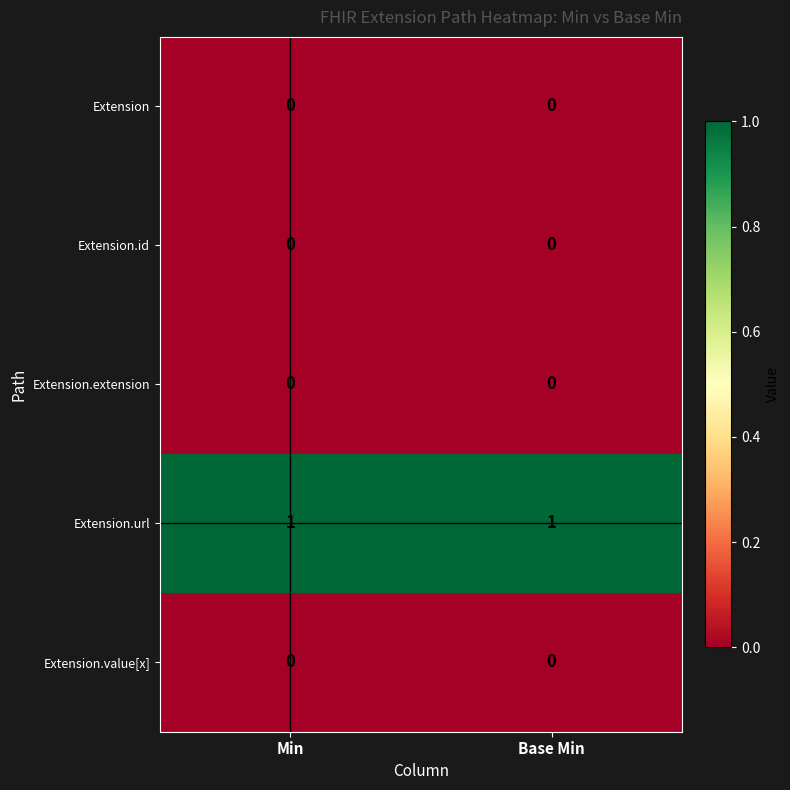

Which series has the largest total across all categories?

Extension.url